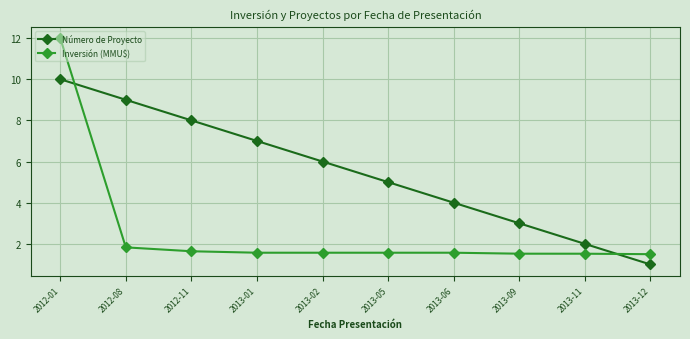

How many series are shown in this chart?

2